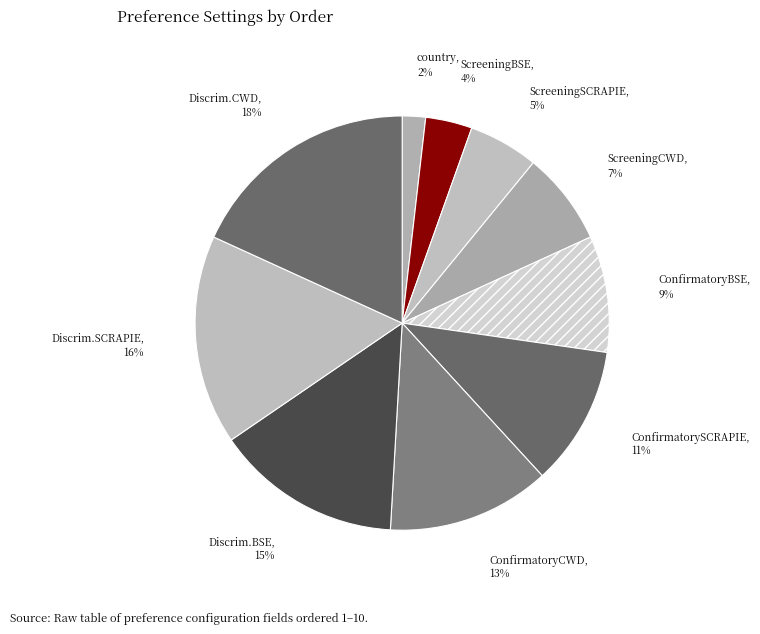

Count the number of slices in the pie.

10